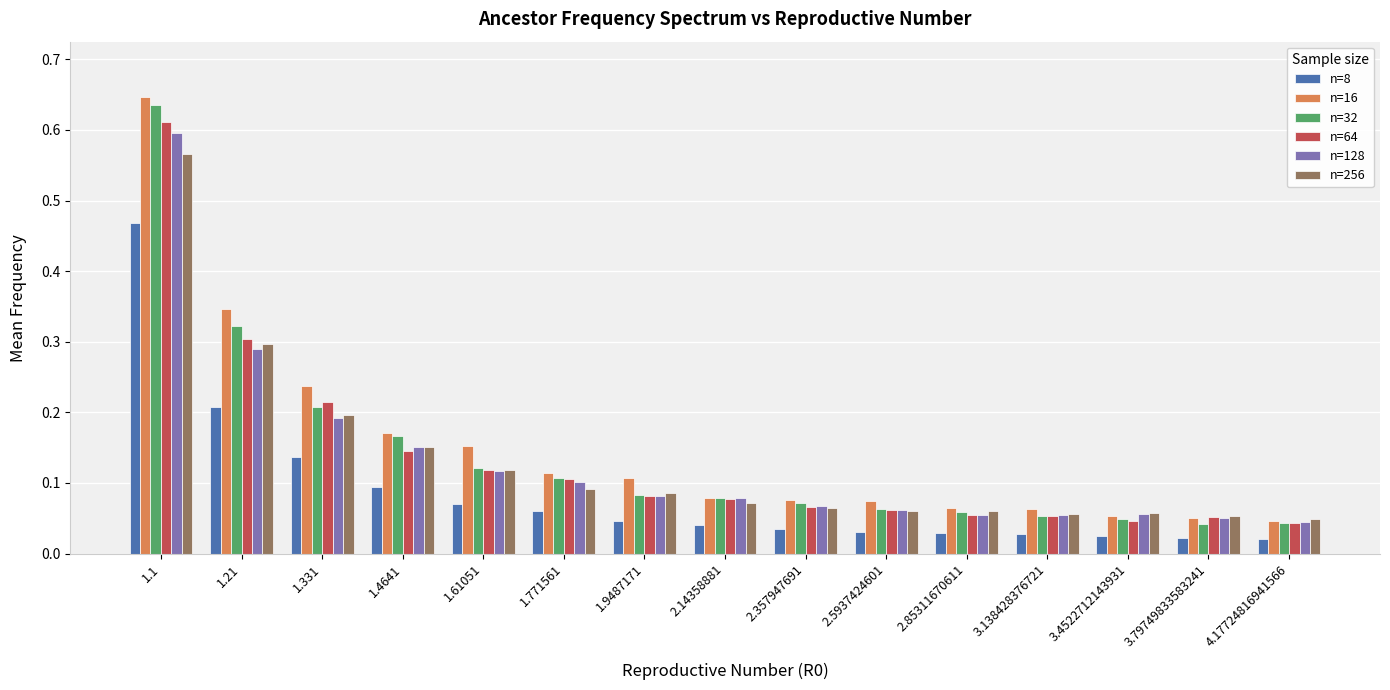

What is the sum of all n=128 values?

2.0